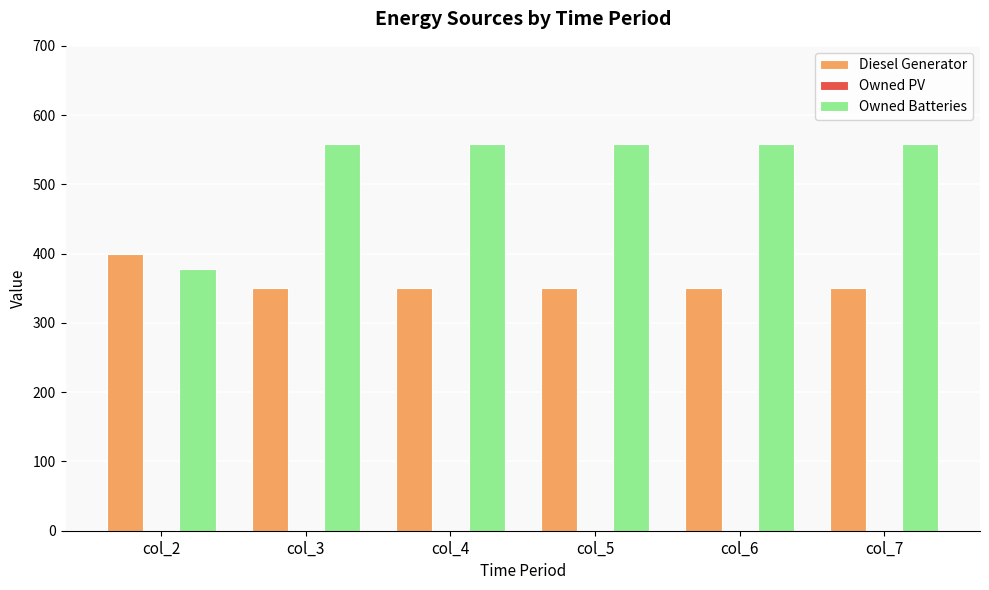

At how many categories does at least one series exceed 438?

5